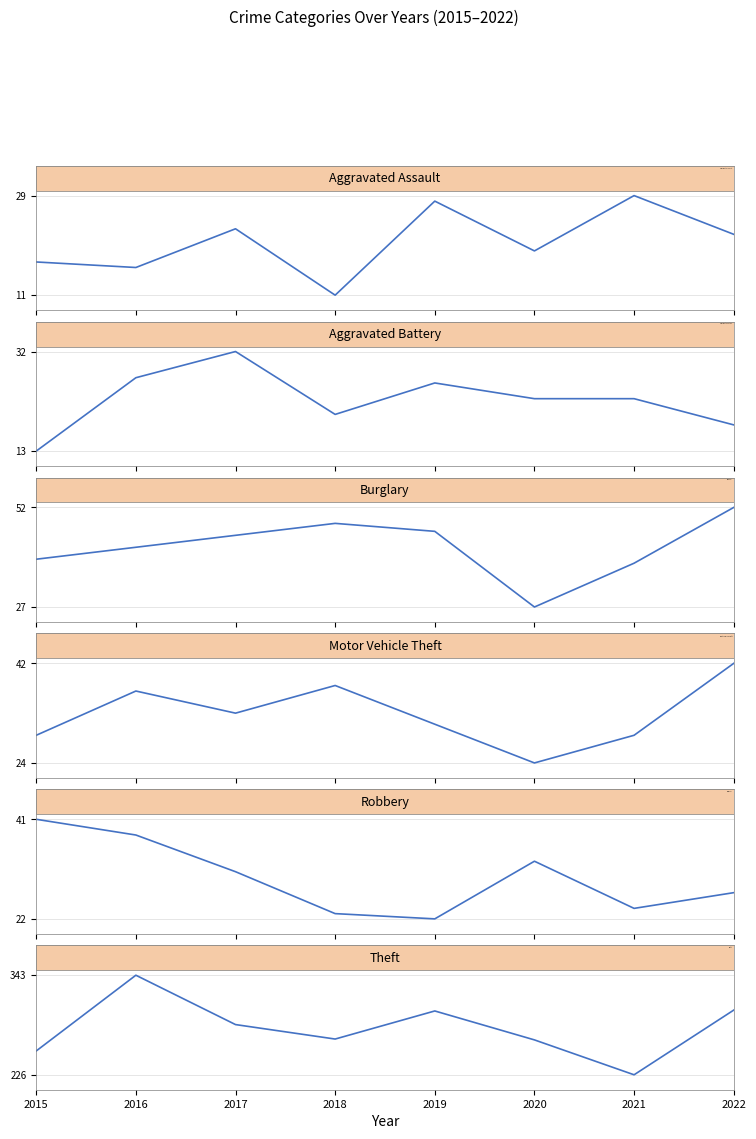

Reading right to left, list all the values displayed in this chart.

Aggravated Assault: 2022=22	2021=29	2020=19	2019=28	2018=11	2017=23	2016=16	2015=17
Aggravated Battery: 2022=18	2021=23	2020=23	2019=26	2018=20	2017=32	2016=27	2015=13
Burglary: 2022=52	2021=38	2020=27	2019=46	2018=48	2017=45	2016=42	2015=39
Motor Vehicle Theft: 2022=42	2021=29	2020=24	2019=31	2018=38	2017=33	2016=37	2015=29
Robbery: 2022=27	2021=24	2020=33	2019=22	2018=23	2017=31	2016=38	2015=41
Theft: 2022=302	2021=226	2020=267	2019=301	2018=268	2017=285	2016=343	2015=254